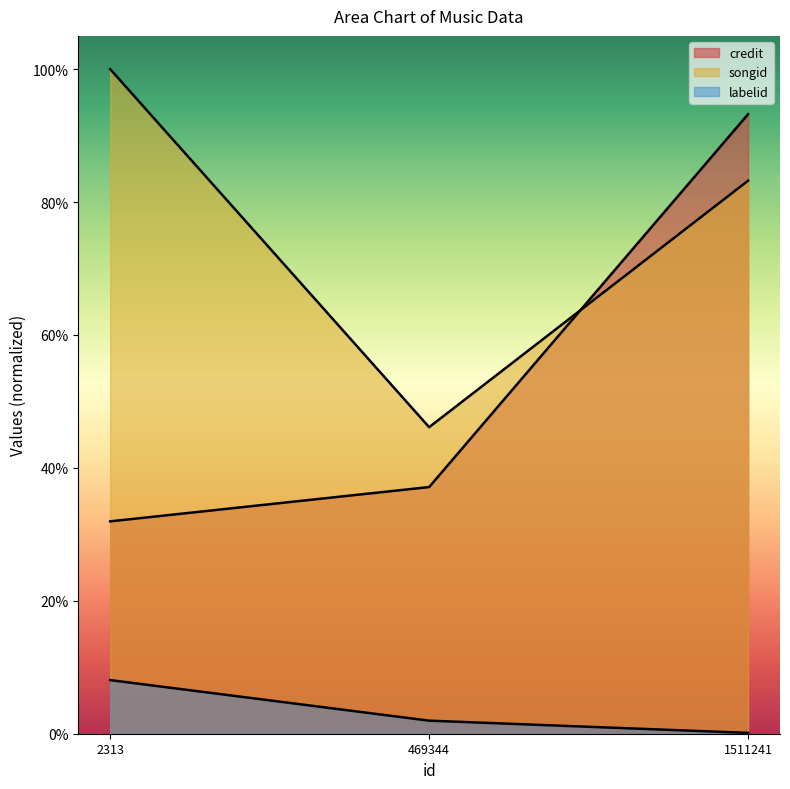

True or false: credit has a value of 0.9 at 1511241.

True